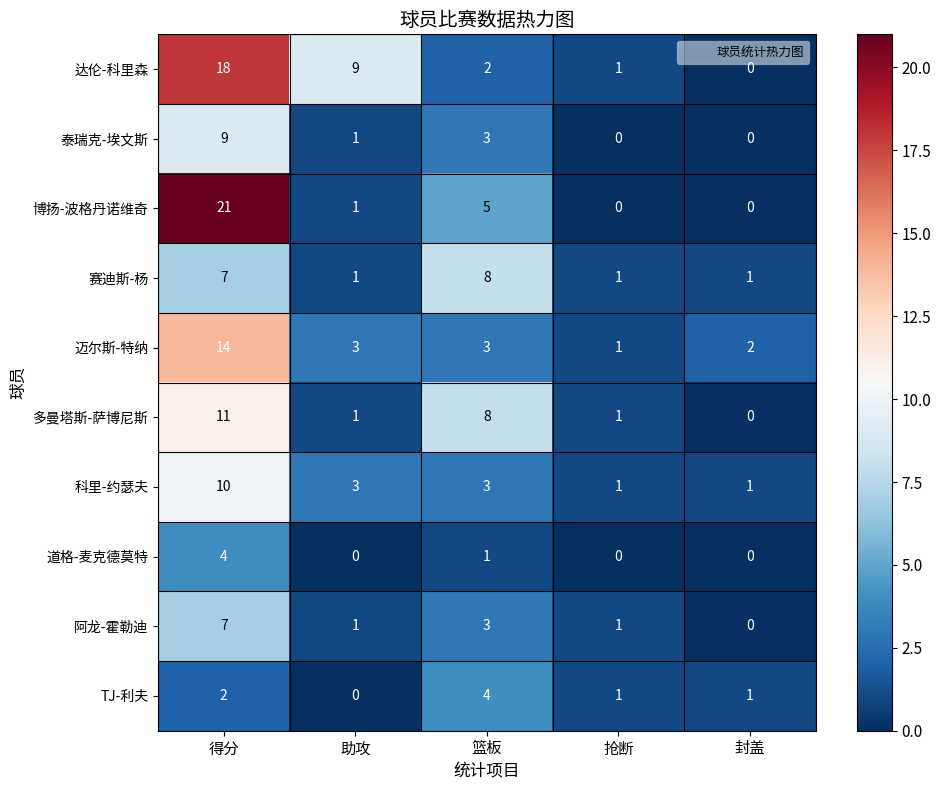

Where is 阿龙-霍勒迪 nearest to the value 3?

篮板